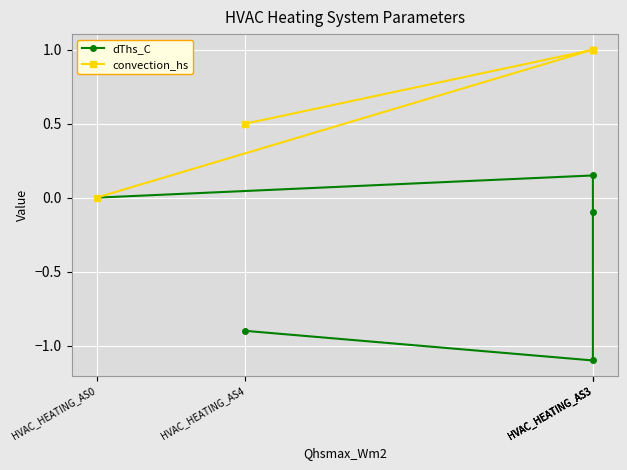

True or false: convection_hs and dThs_C intersect in this chart.

False